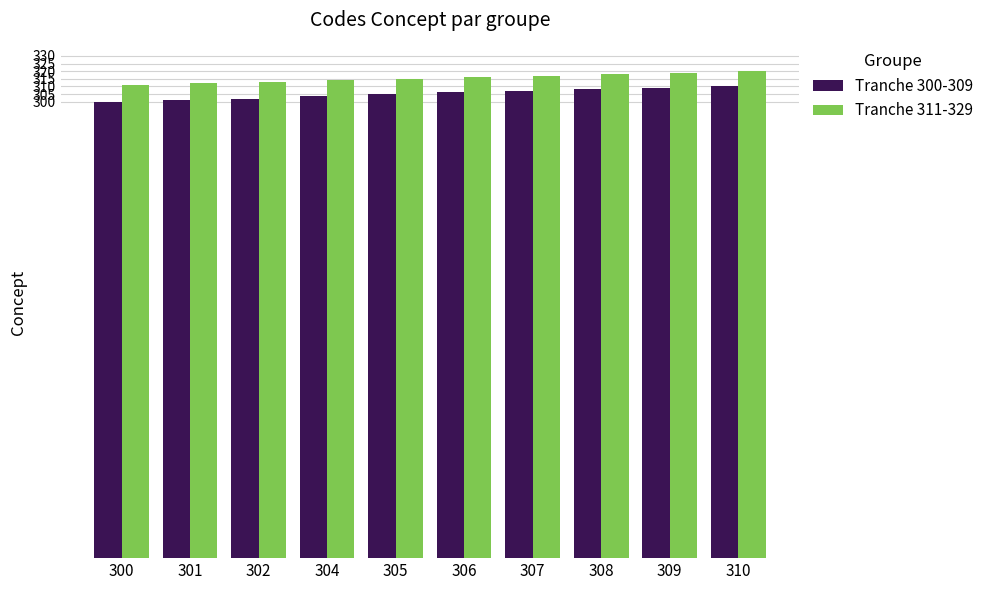

Is the value of Tranche 300-309 at 310 greater than the value of Tranche 311-329 at 308?

No